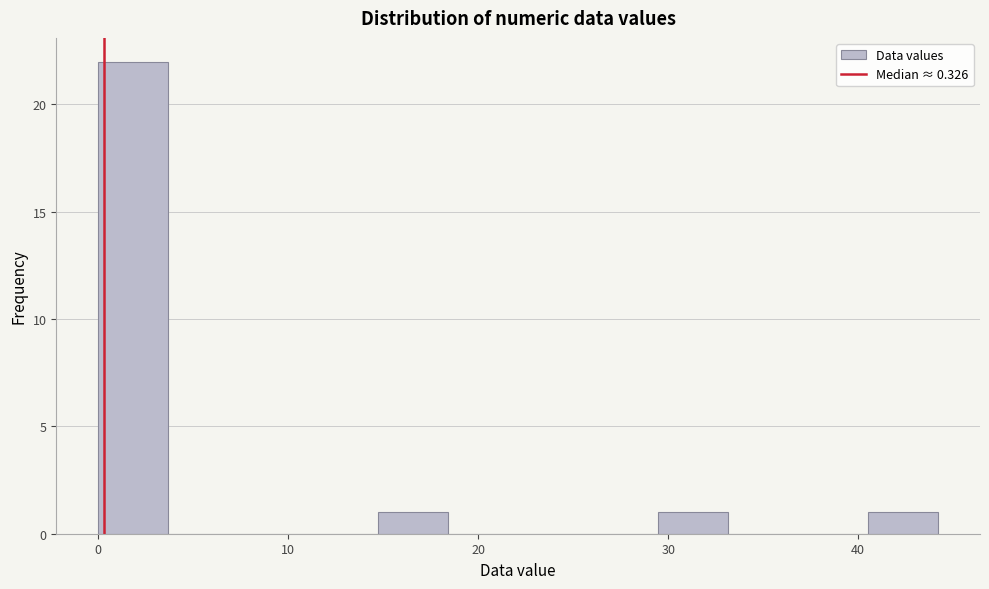

Around what value on the x-axis is the tallest bar? Give the approximate position of its centre, as read against the axis.

2